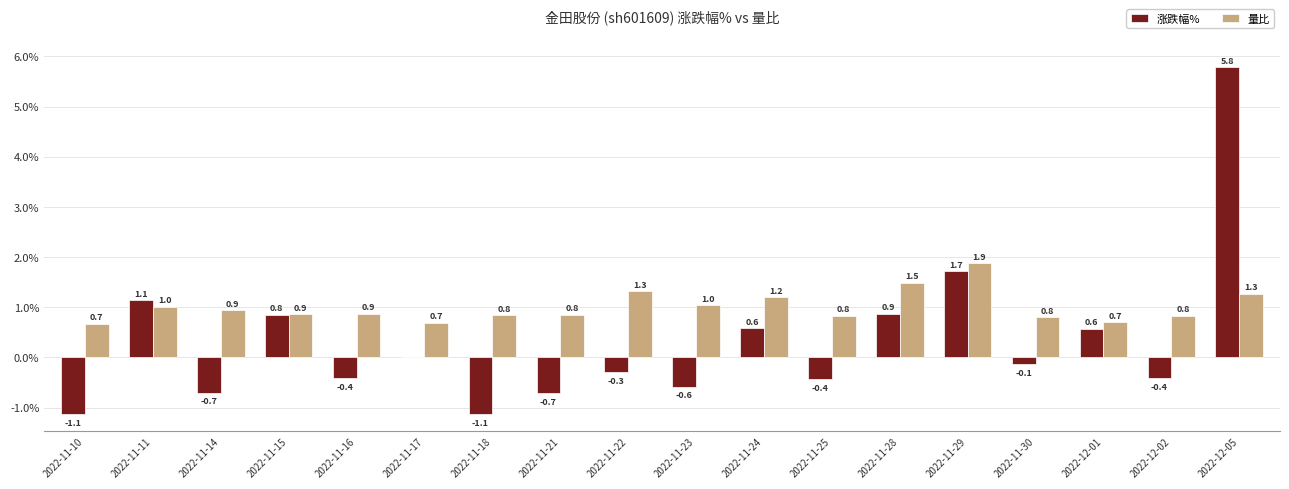

Between 2022-11-17 and 2022-12-01, which series saw the biggest shift?

涨跌幅%